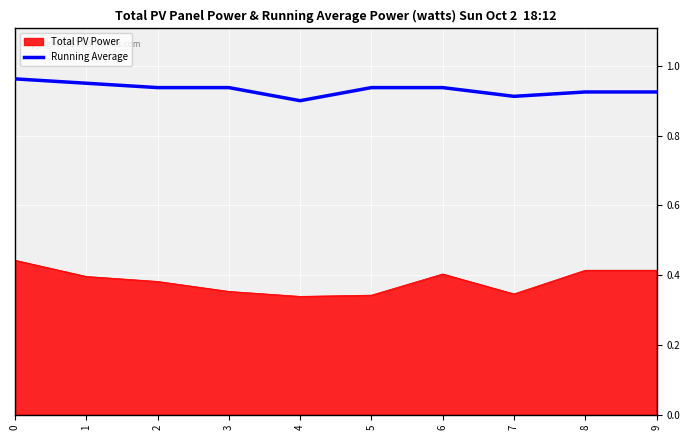

True or false: Running Average and Total PV Power cross at least once.

False